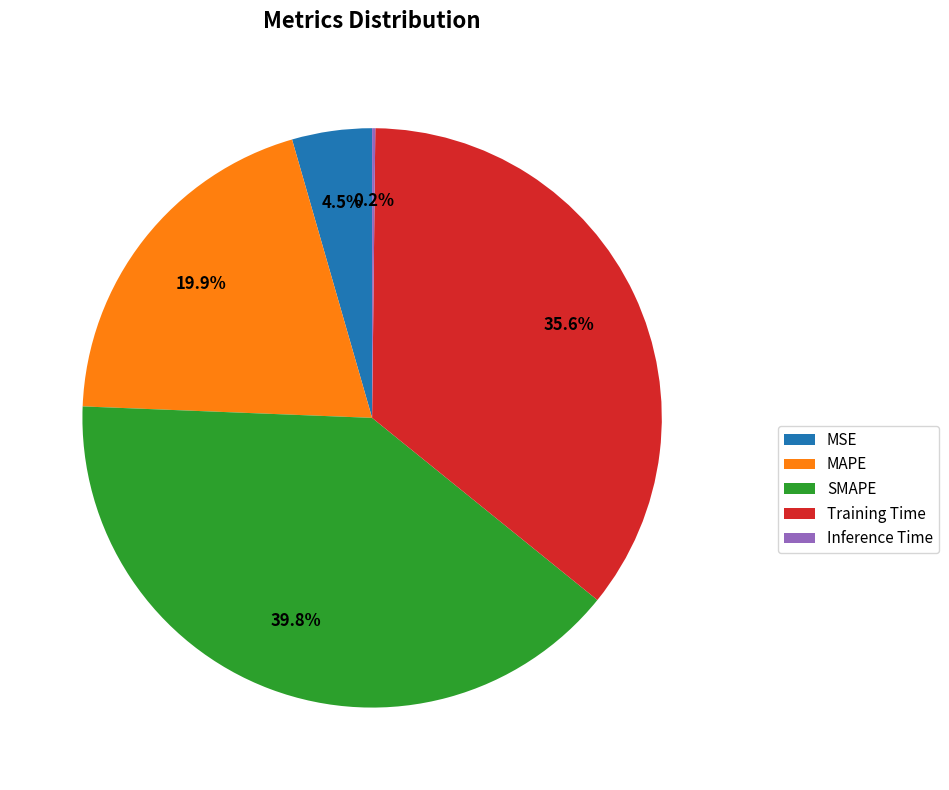

Approximately how many times larger is the value at MAPE compared to SMAPE?

0.5